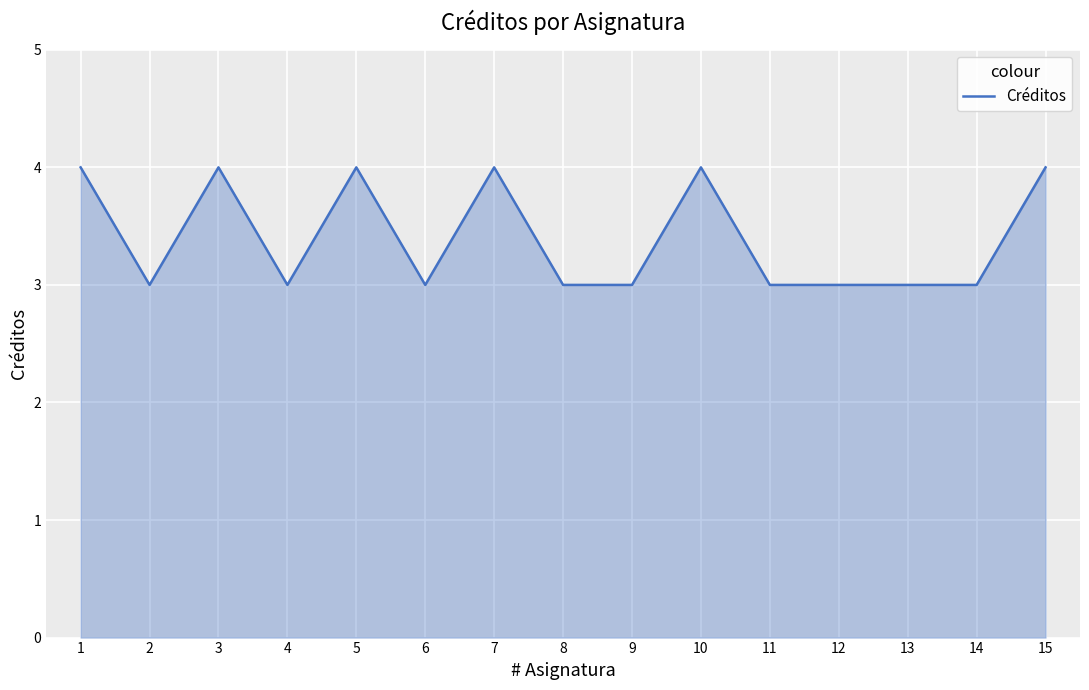

What is the approximate value at 7?

4